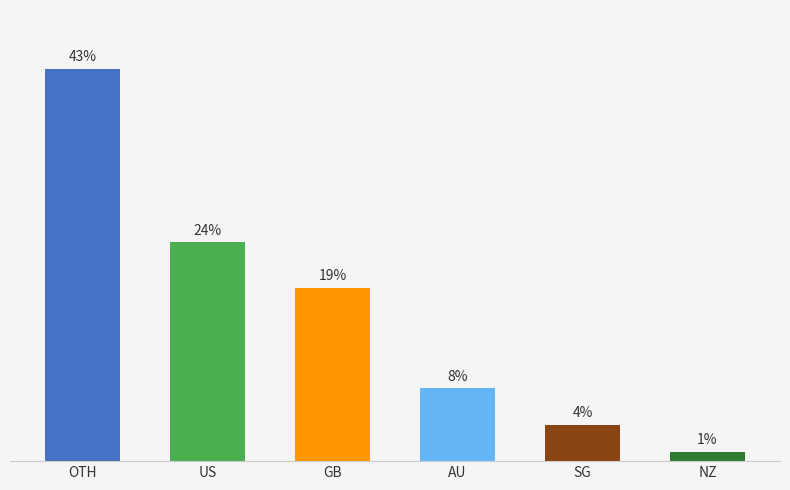

At which category does the chart reach its minimum across all series?

NZ